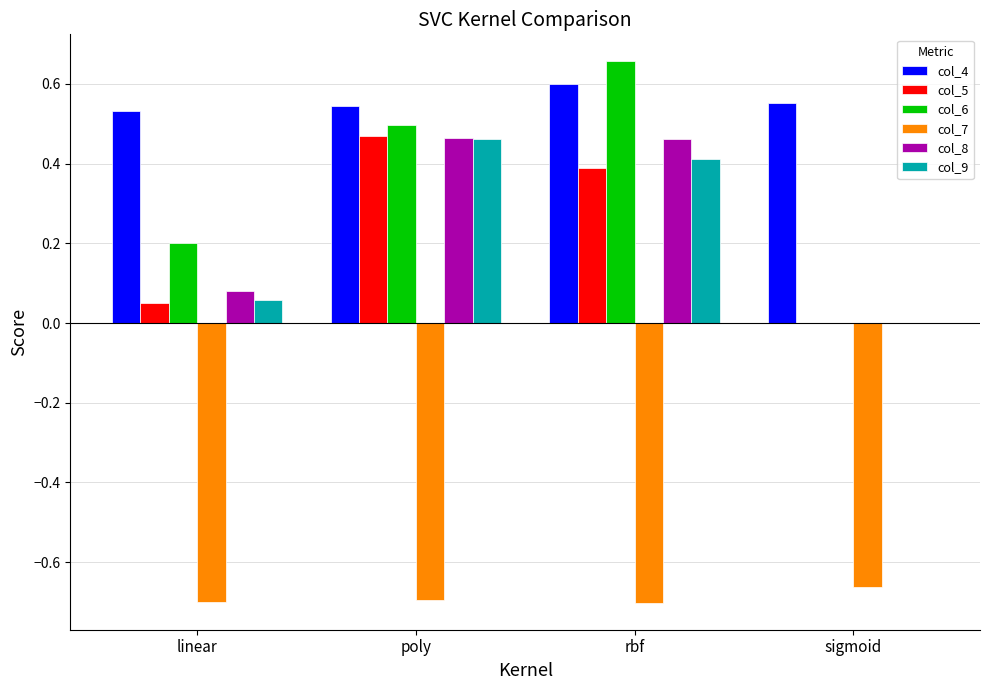

At which label does col_7 reach its peak?

sigmoid